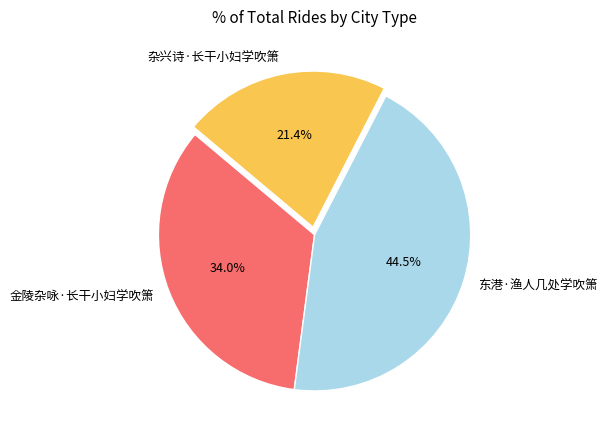

Which slice is the largest?

东港·渔人几处学吹箫